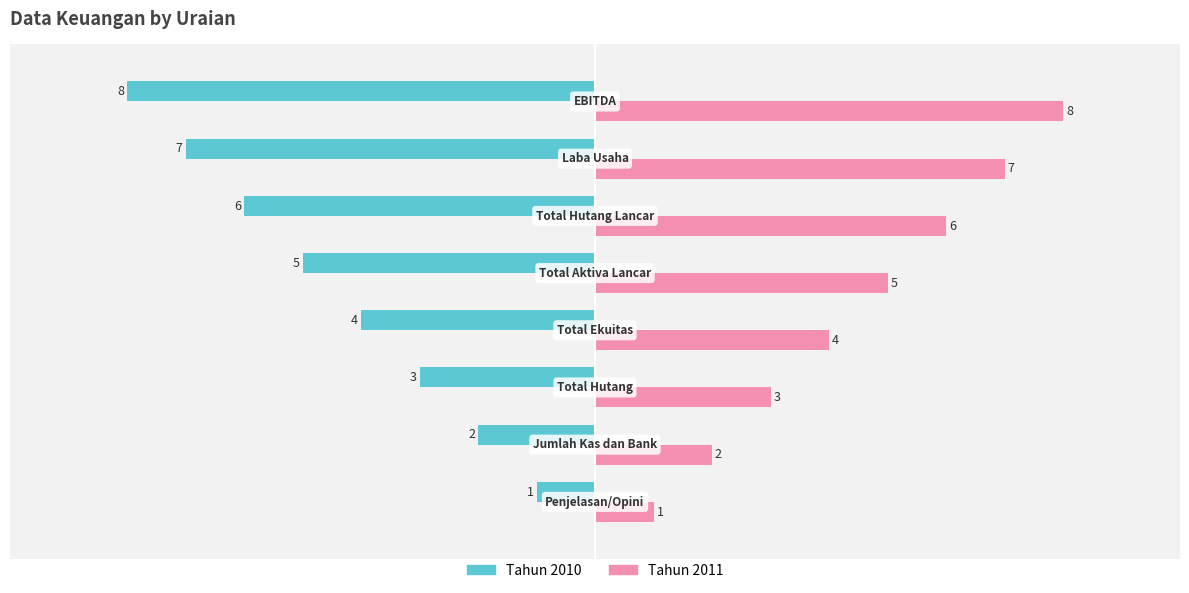

How many Tahun 2010 values are between -6 and -2?

5